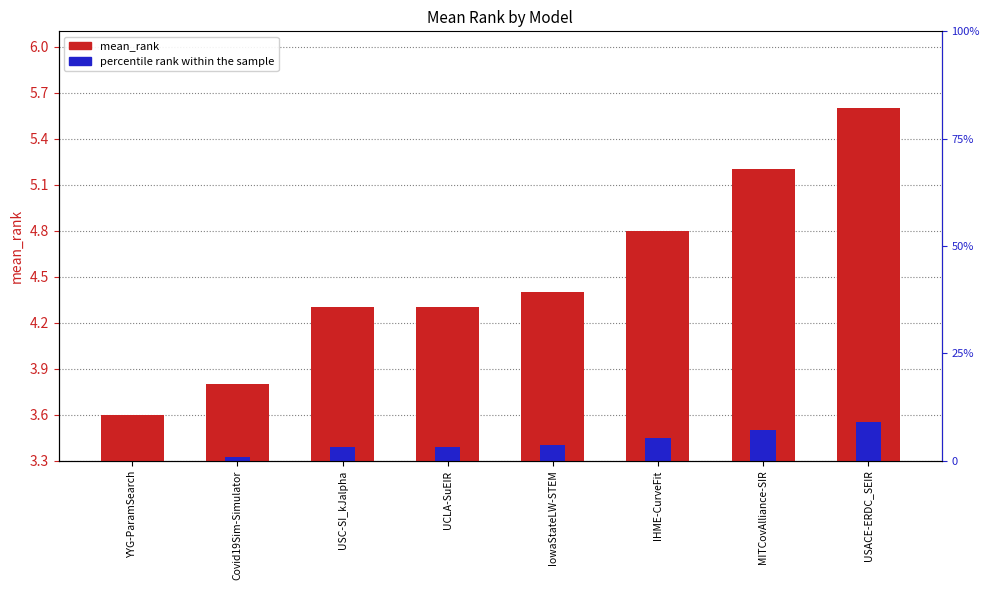

Which series has the largest total across all categories?

mean_rank